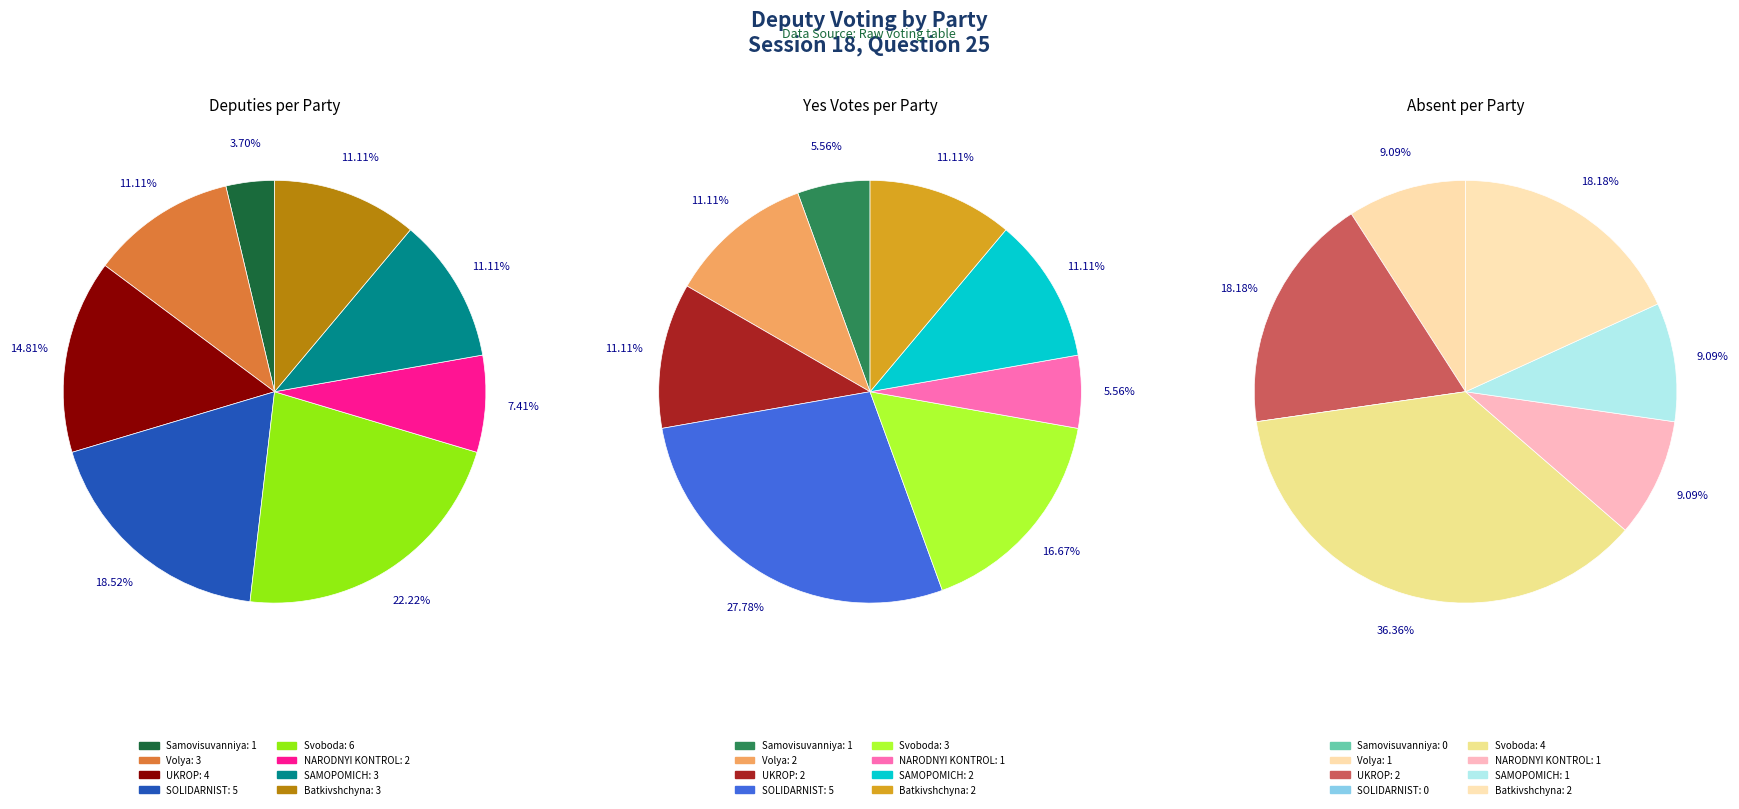

Do yes and 5 together represent more than half of the pie?

No